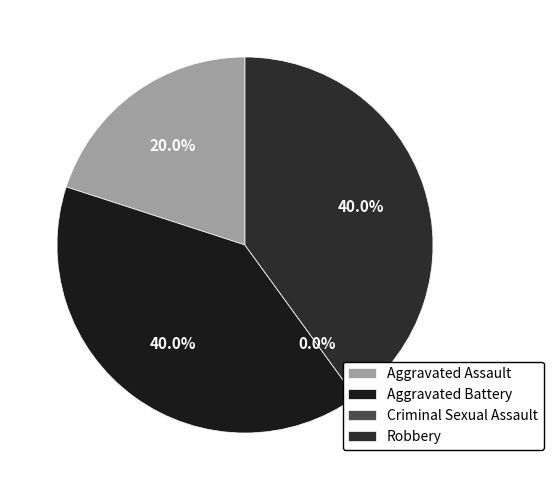

Rank the categories by value from highest to lowest.

Aggravated Battery, Robbery, Aggravated Assault, Criminal Sexual Assault